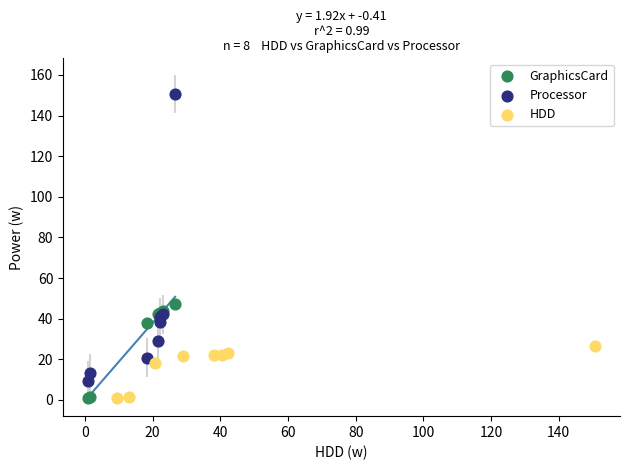

Which series has the largest Y range (max minus min)?

Processor